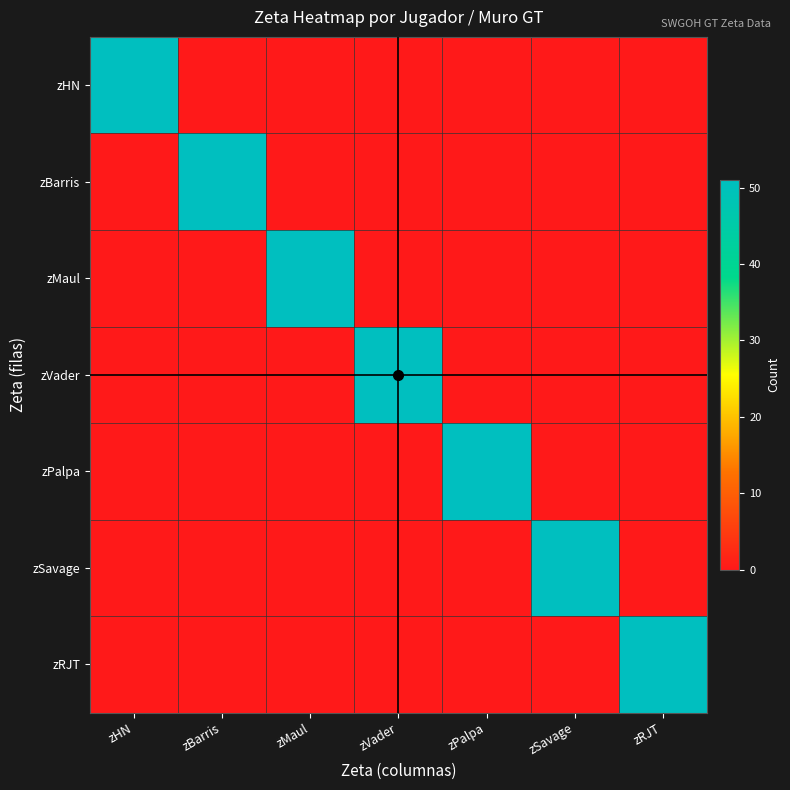

Reading left to right, what are all the values shown in this chart?

zHN: zHN=51	zBarris=0	zMaul=0	zVader=0	zPalpa=0	zSavage=0	zRJT=0
zBarris: zHN=0	zBarris=51	zMaul=0	zVader=0	zPalpa=0	zSavage=0	zRJT=0
zMaul: zHN=0	zBarris=0	zMaul=51	zVader=0	zPalpa=0	zSavage=0	zRJT=0
zVader: zHN=0	zBarris=0	zMaul=0	zVader=51	zPalpa=0	zSavage=0	zRJT=0
zPalpa: zHN=0	zBarris=0	zMaul=0	zVader=0	zPalpa=51	zSavage=0	zRJT=0
zSavage: zHN=0	zBarris=0	zMaul=0	zVader=0	zPalpa=0	zSavage=51	zRJT=0
zRJT: zHN=0	zBarris=0	zMaul=0	zVader=0	zPalpa=0	zSavage=0	zRJT=51